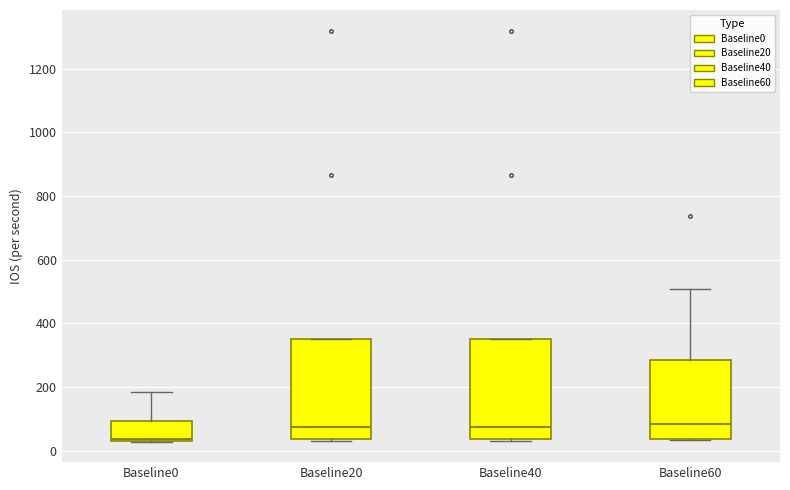

Reading left to right, read every box against the y-axis: the position of its median line, the range the box covers, and the ends of its whiskers. The values are not printed on the chart, so give them approximately, as read against the axis.

Baseline0: median 40 (just above the box's lower edge), box 40 to 100, whiskers 20 to 180
Baseline20: median 80, box 40 to 360, whiskers 40 to 360
Baseline40: median 80, box 40 to 360, whiskers 40 to 360
Baseline60: median 80, box 40 to 280, whiskers 40 to 500